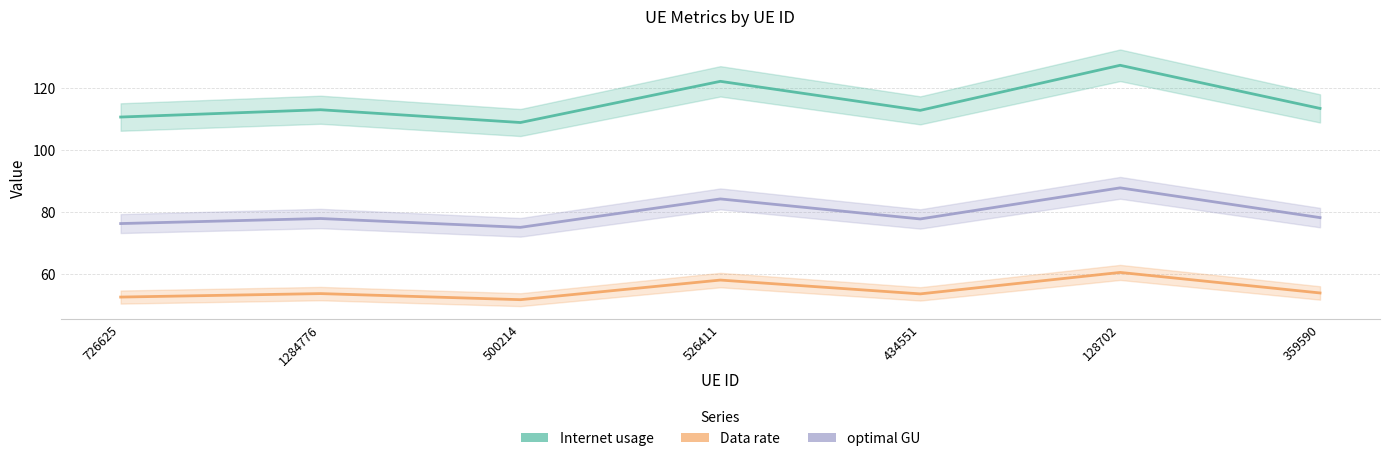

Does the chart display data point markers on the line(s)?

No